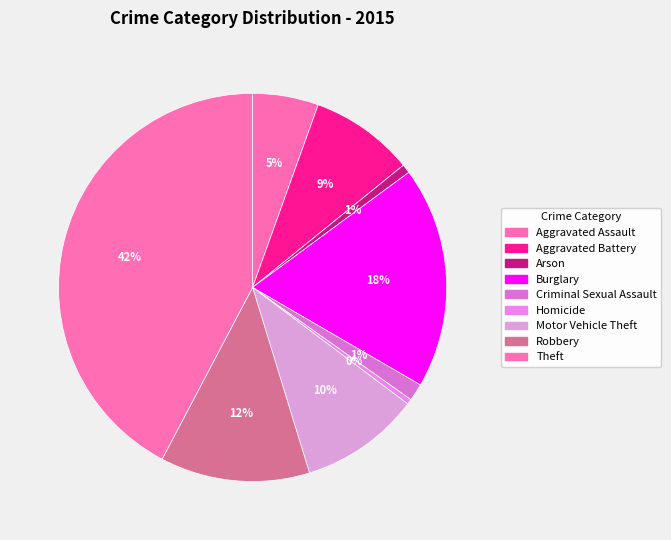

Does Aggravated Assault represent more than half of the total?

No